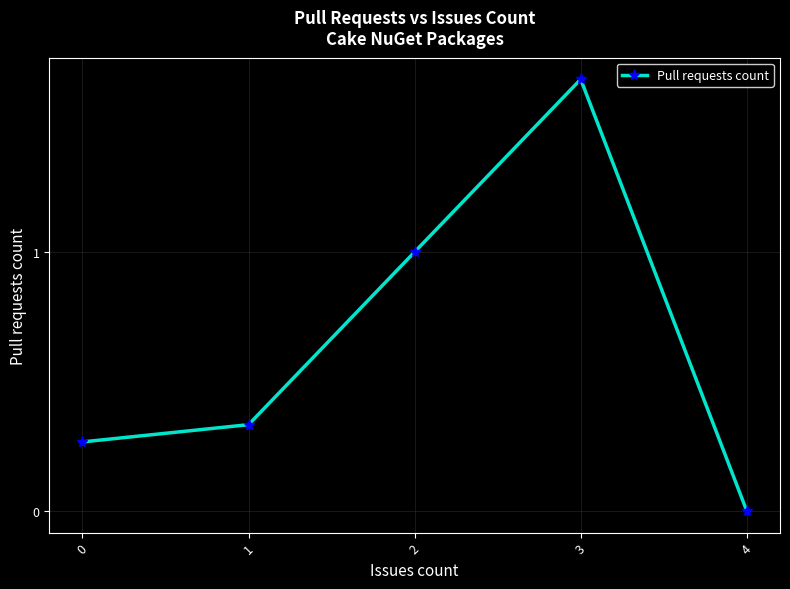

What value does the data have at 2?

1.0